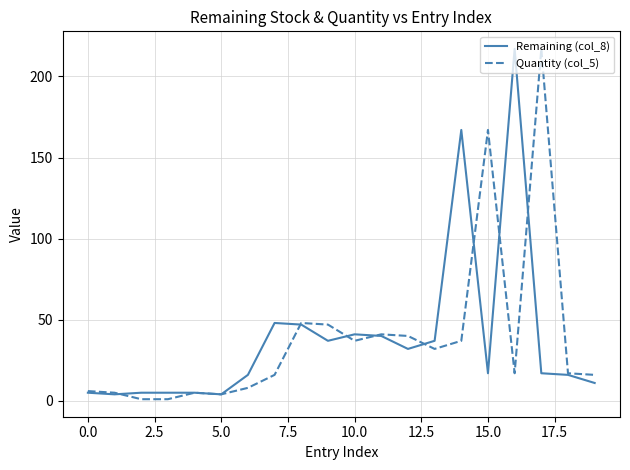

What is the label of the 15th point from the left?

14